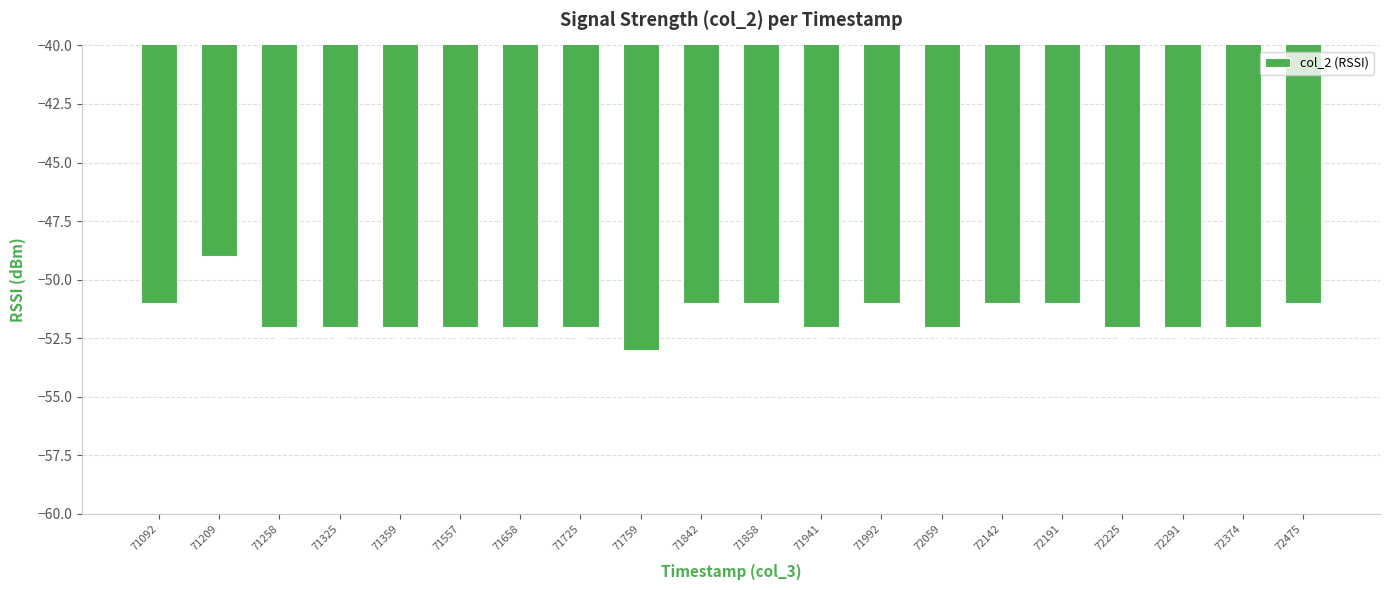

Reading right to left, list all the values displayed in this chart.

72475=-51	72374=-52	72291=-52	72225=-52	72191=-51	72142=-51	72059=-52	71992=-51	71941=-52	71858=-51	71842=-51	71759=-53	71725=-52	71658=-52	71557=-52	71359=-52	71325=-52	71258=-52	71209=-49	71092=-51